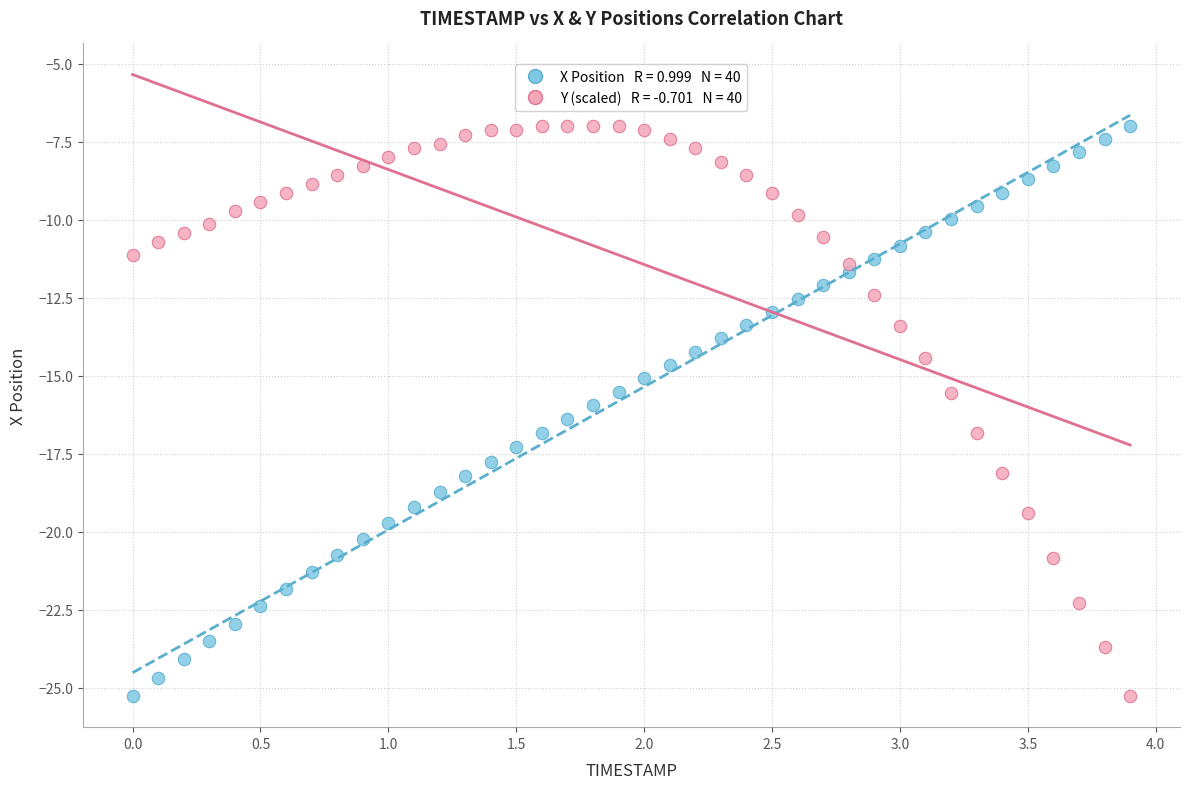

Across all data points, what is the range of Y values (max minus min)?

18.3